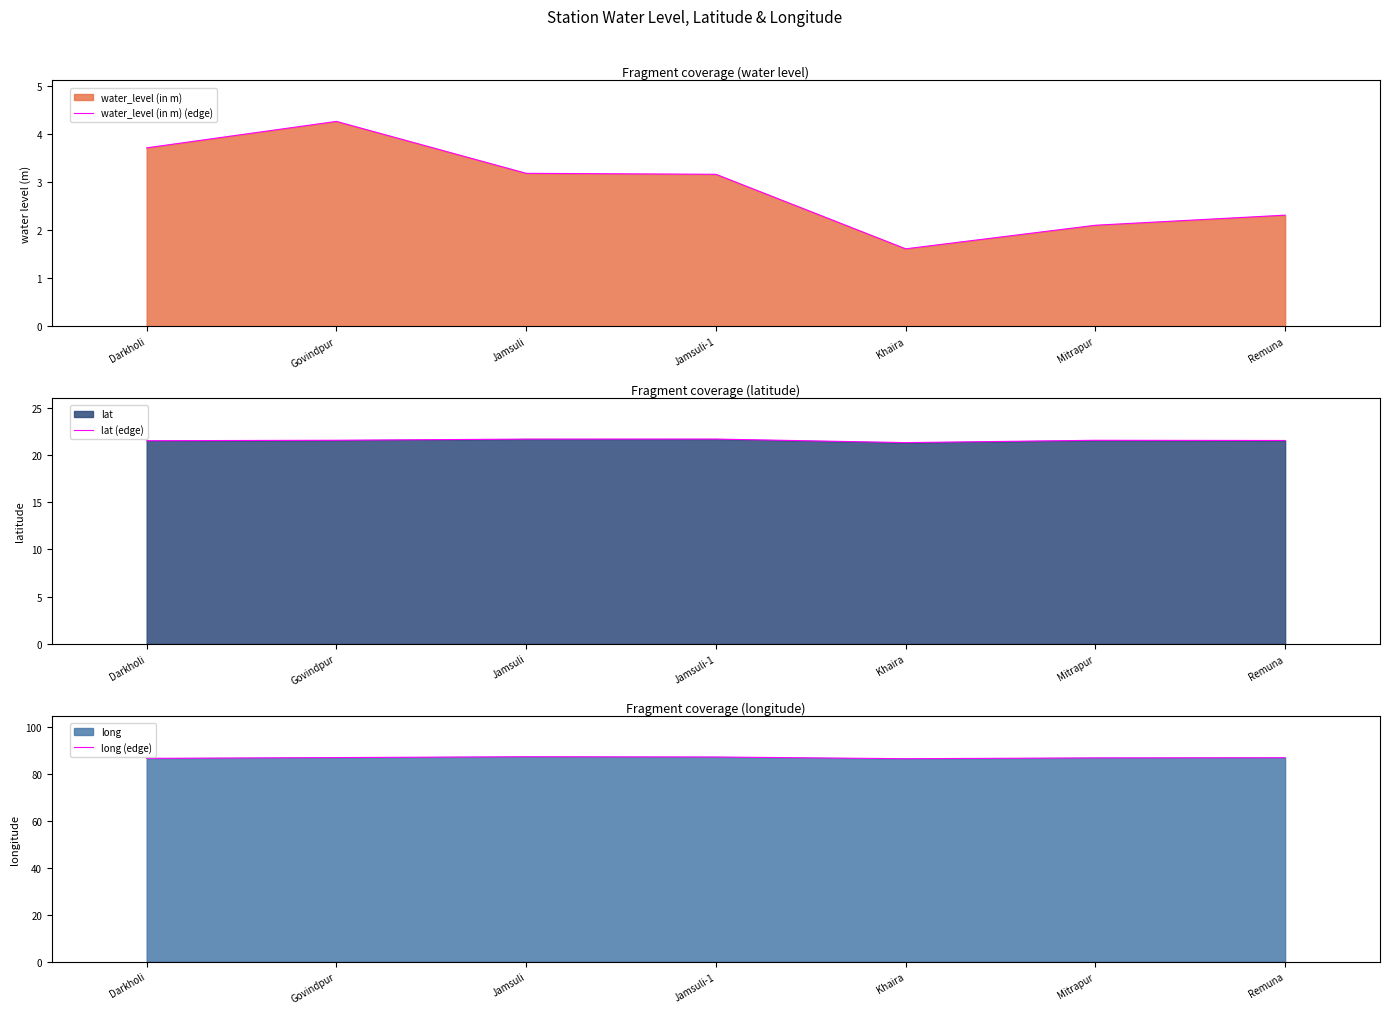

What value does the water_level (in m) (edge) series have at Remuna?

2.3